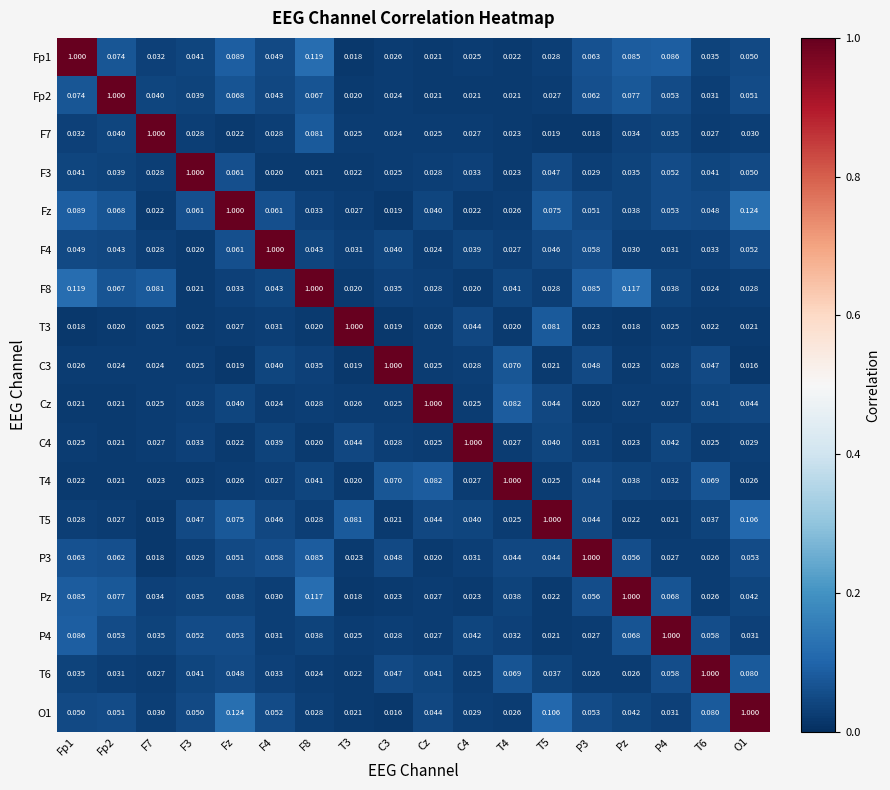

Is the value of Pz at C3 greater than the value of T4 at F8?

No